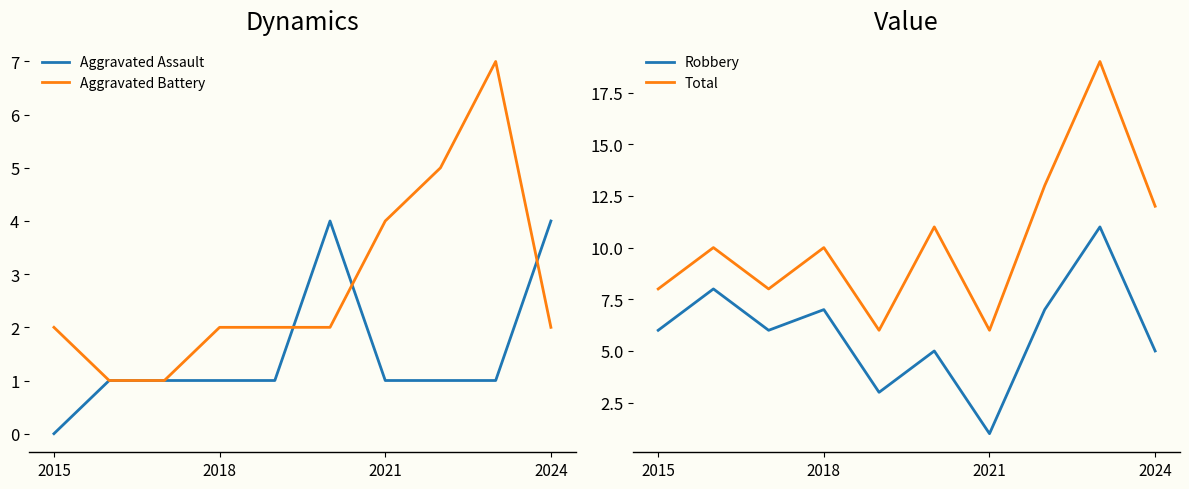

The Aggravated Battery series shows 2 at 2015. True or false?

True